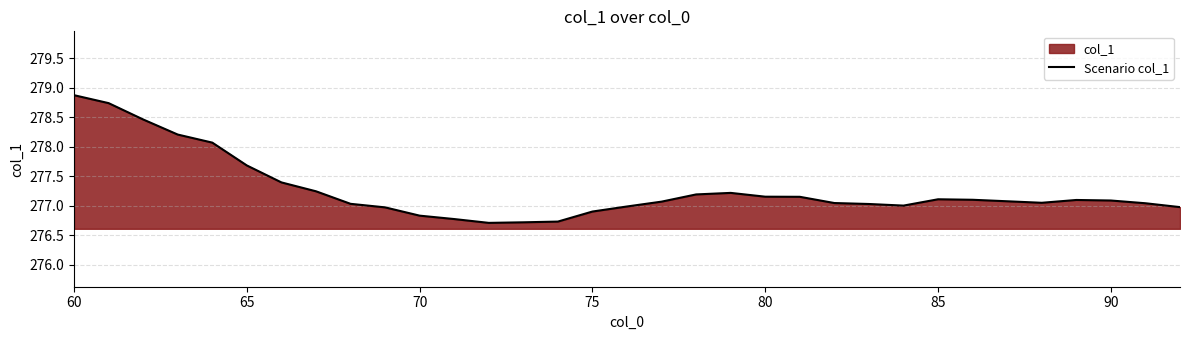

Which label corresponds to the largest value in the chart?

60